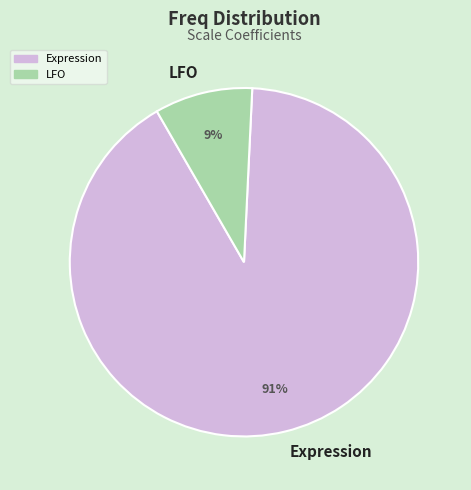

Rank the categories by value from lowest to highest.

LFO, Expression